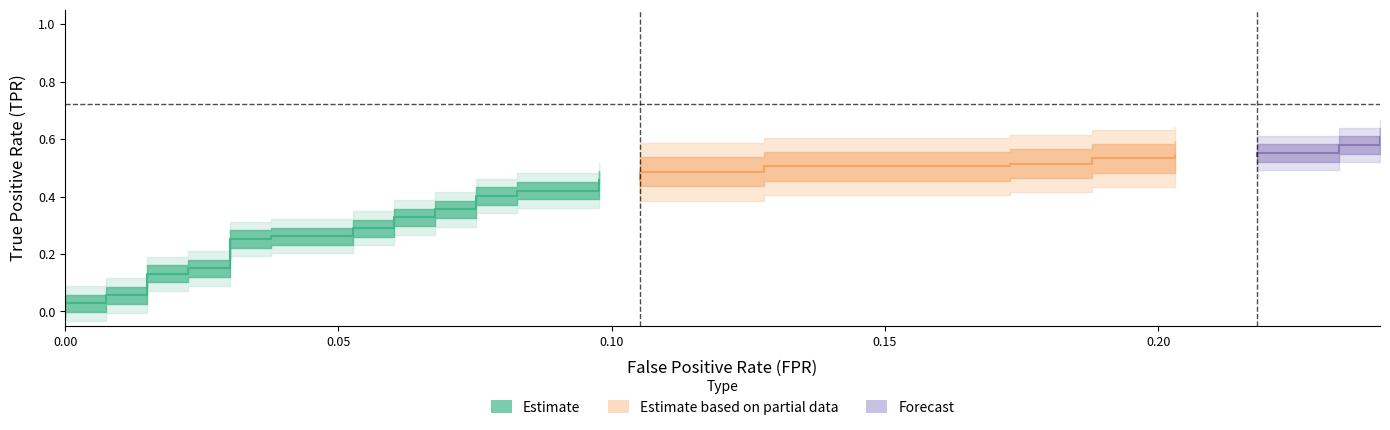

Reading left to right, list all the values displayed in this chart.

fpr: fpr=0.0	tpr=0.0	2=0.0	3=0.0	4=0.0	5=0.0	6=0.0	7=0.0	8=0.0	9=0.0	10=0.0	11=0.0	12=0.1	13=0.1	14=0.1	15=0.1	16=0.1	17=0.1	18=0.1	19=0.1	20=0.1	21=0.1	22=0.1	23=0.1	24=0.1	25=0.1	26=0.1	27=0.1	28=0.2	29=0.2	30=0.2	31=0.2	32=0.2	33=0.2	34=0.2	35=0.2	36=0.2	37=0.2	38=0.2	39=0.2
tpr: fpr=0.0	tpr=0.0	2=0.0	3=0.1	4=0.1	5=0.1	6=0.1	7=0.1	8=0.1	9=0.3	10=0.3	11=0.3	12=0.3	13=0.3	14=0.3	15=0.3	16=0.3	17=0.4	18=0.4	19=0.4	20=0.4	21=0.4	22=0.4	23=0.5	24=0.5	25=0.5	26=0.5	27=0.5	28=0.5	29=0.5	30=0.5	31=0.5	32=0.5	33=0.5	34=0.5	35=0.6	36=0.6	37=0.6	38=0.6	39=0.6